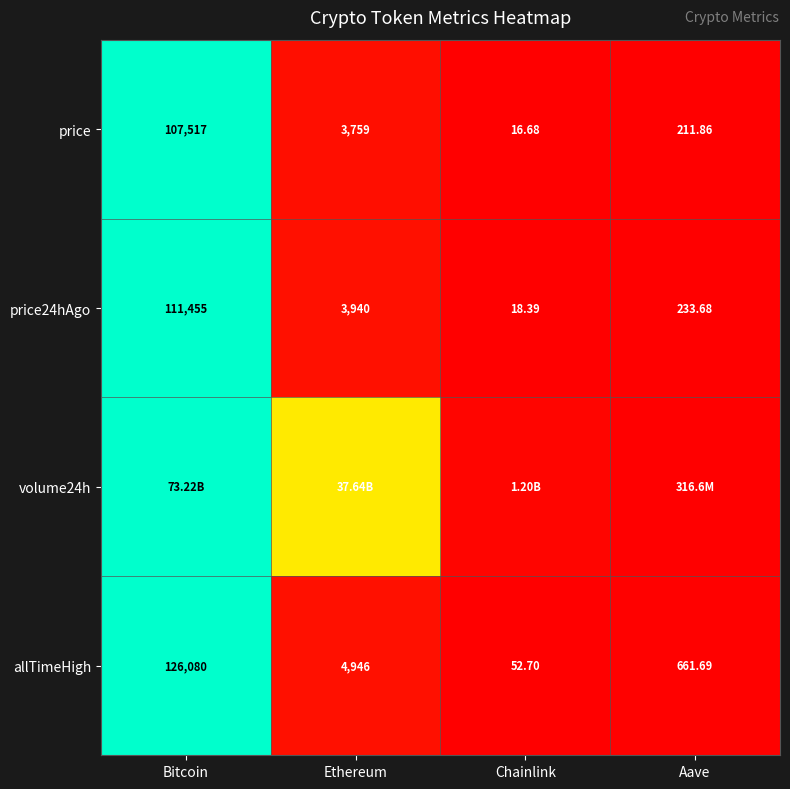

At which category does the chart reach its peak across all series?

Bitcoin